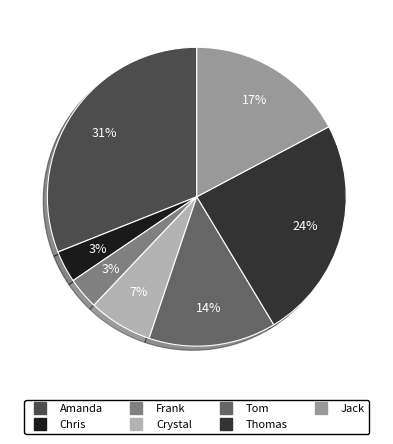

Is there any slice that represents more than half of the pie?

No